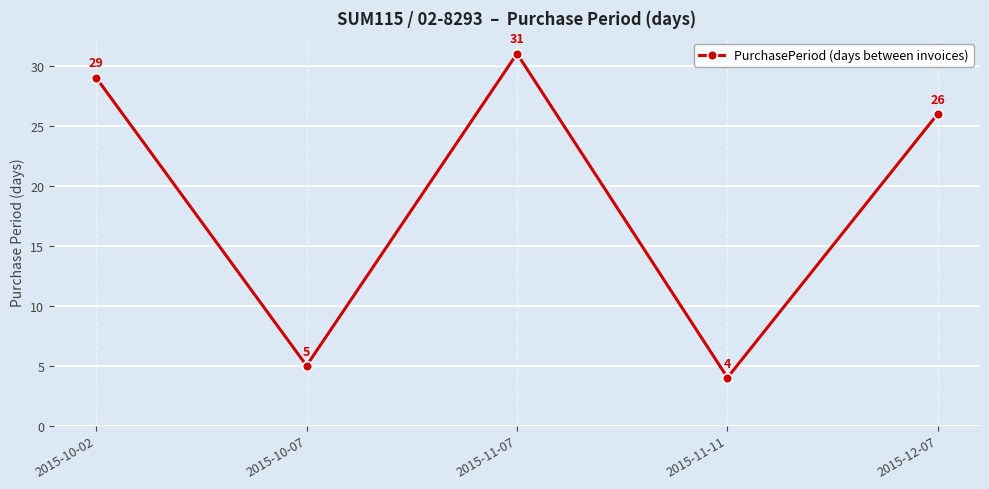

What is the minimum value shown in the chart?

4